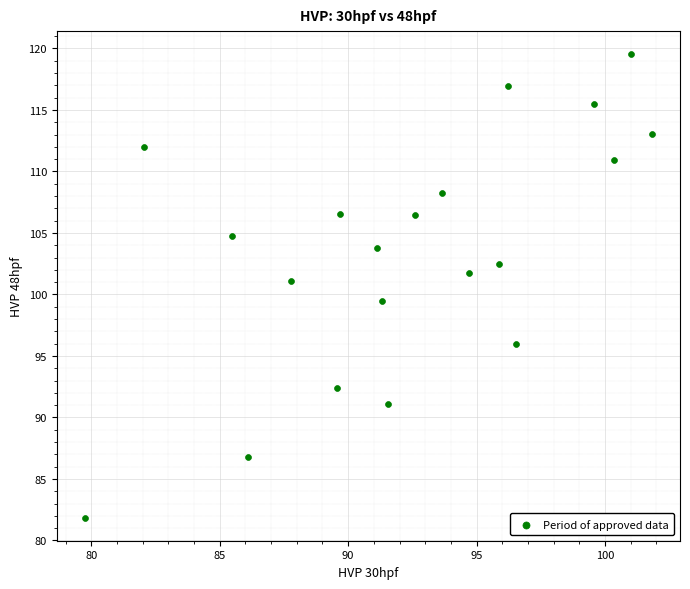

What Y value in the scatter plot is closest to 100?

99.5